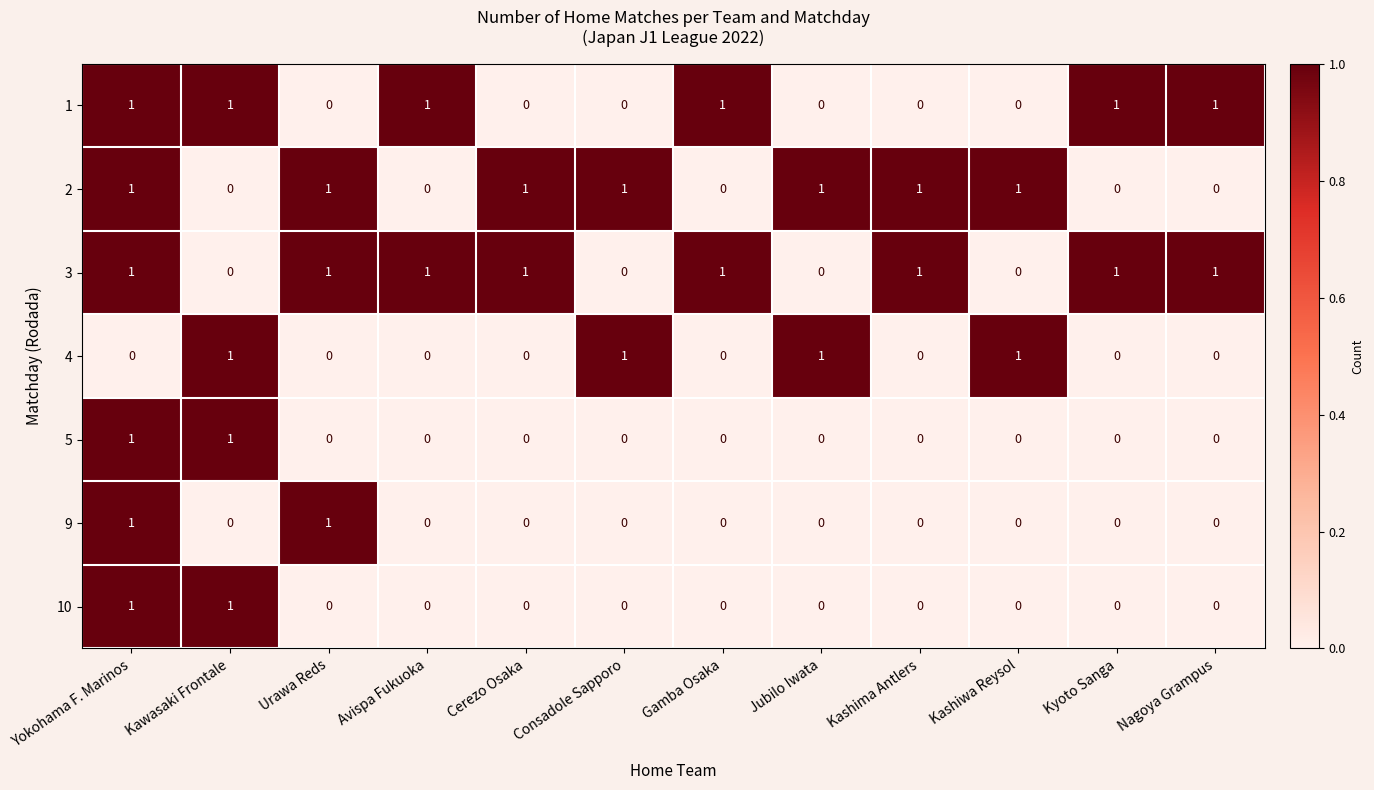

At which category is the sum across all series the highest?

Yokohama F. Marinos